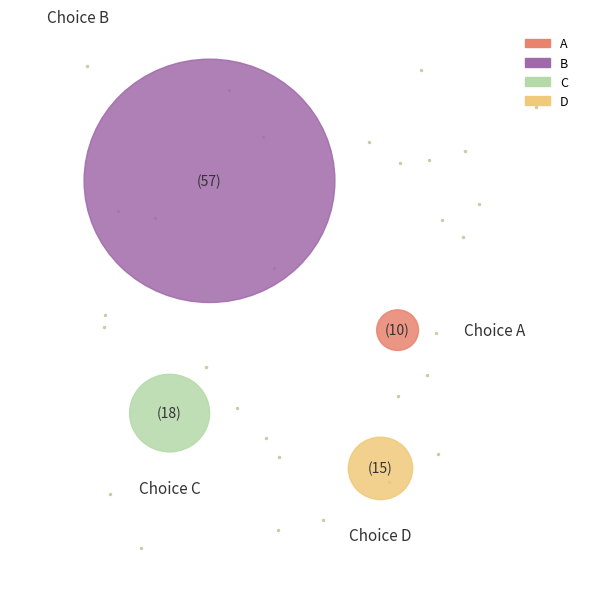

Does D represent more than half of the total?

No